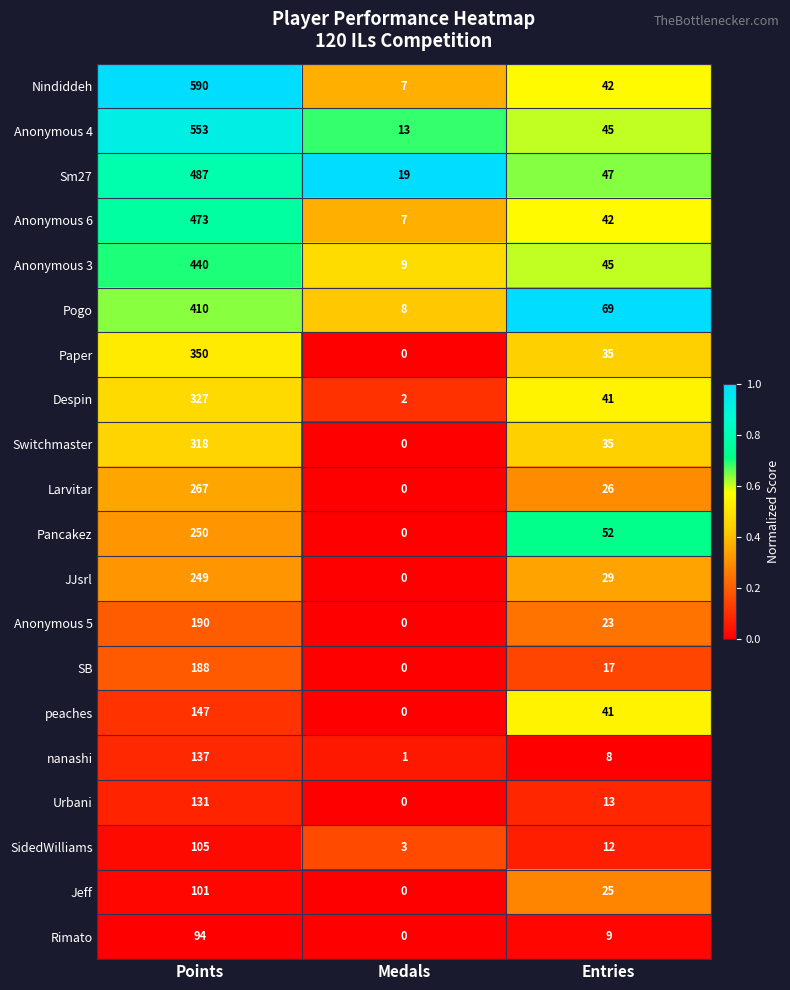

List the series in order of their peak value, lowest first.

Rimato, Jeff, SidedWilliams, Urbani, nanashi, peaches, SB, Anonymous 5, JJsrl, Pancakez, Larvitar, Switchmaster, Despin, Paper, Pogo, Anonymous 3, Anonymous 6, Sm27, Anonymous 4, Nindiddeh